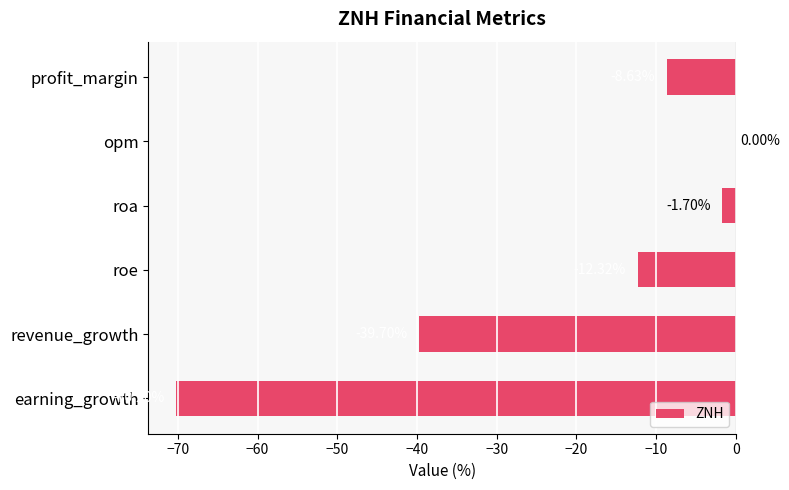

At which label is the value closest to -35?

revenue_growth